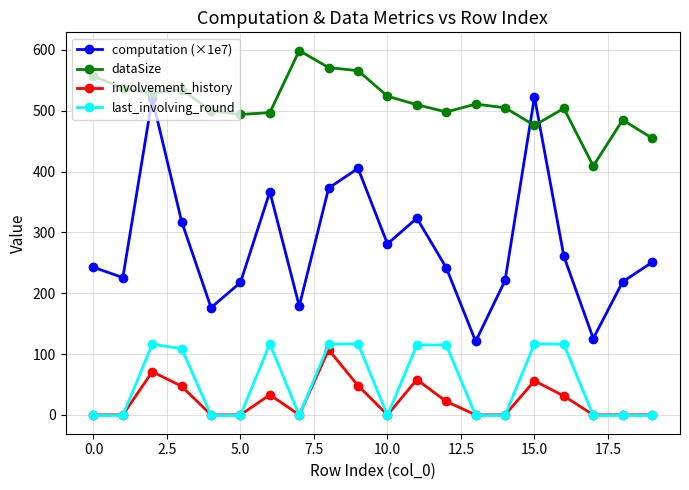

How many data points does each series have?

20